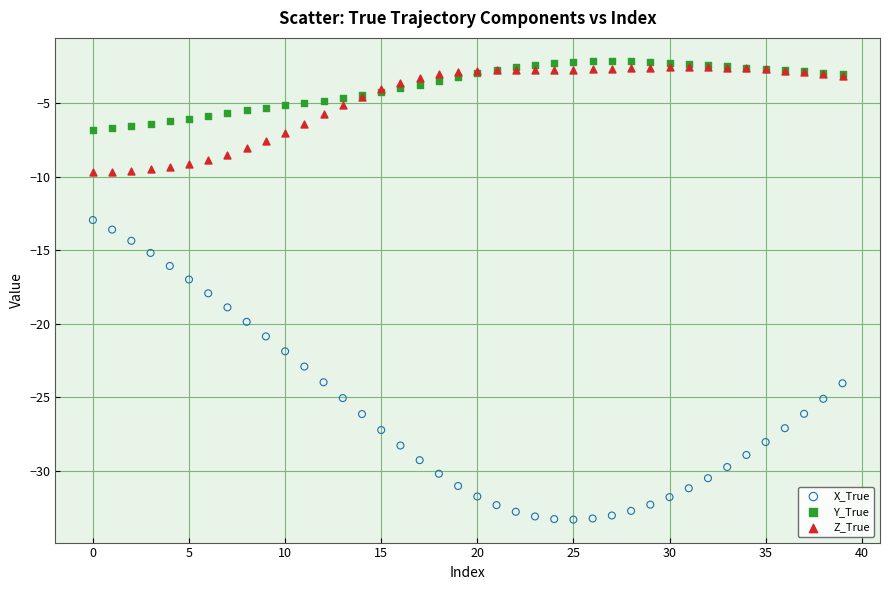

Which series contains the highest Y value?

Y_True